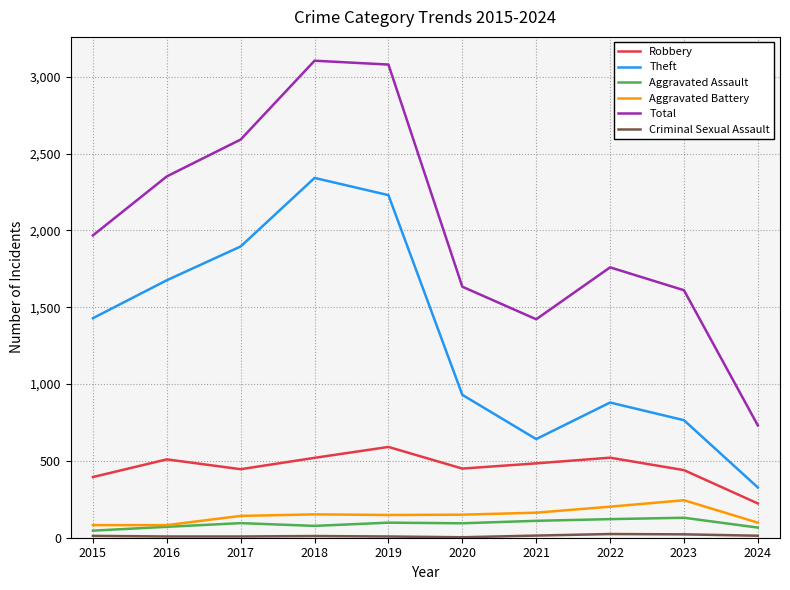

What is the sum of the Theft values at 2020 and 2022?

1810